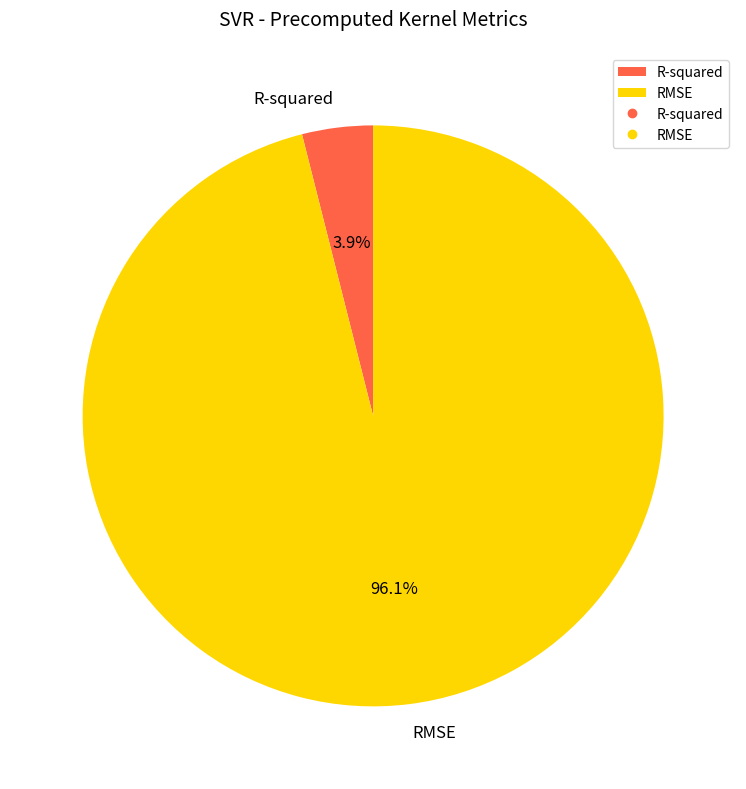

What is the smallest slice in the pie chart?

R-squared